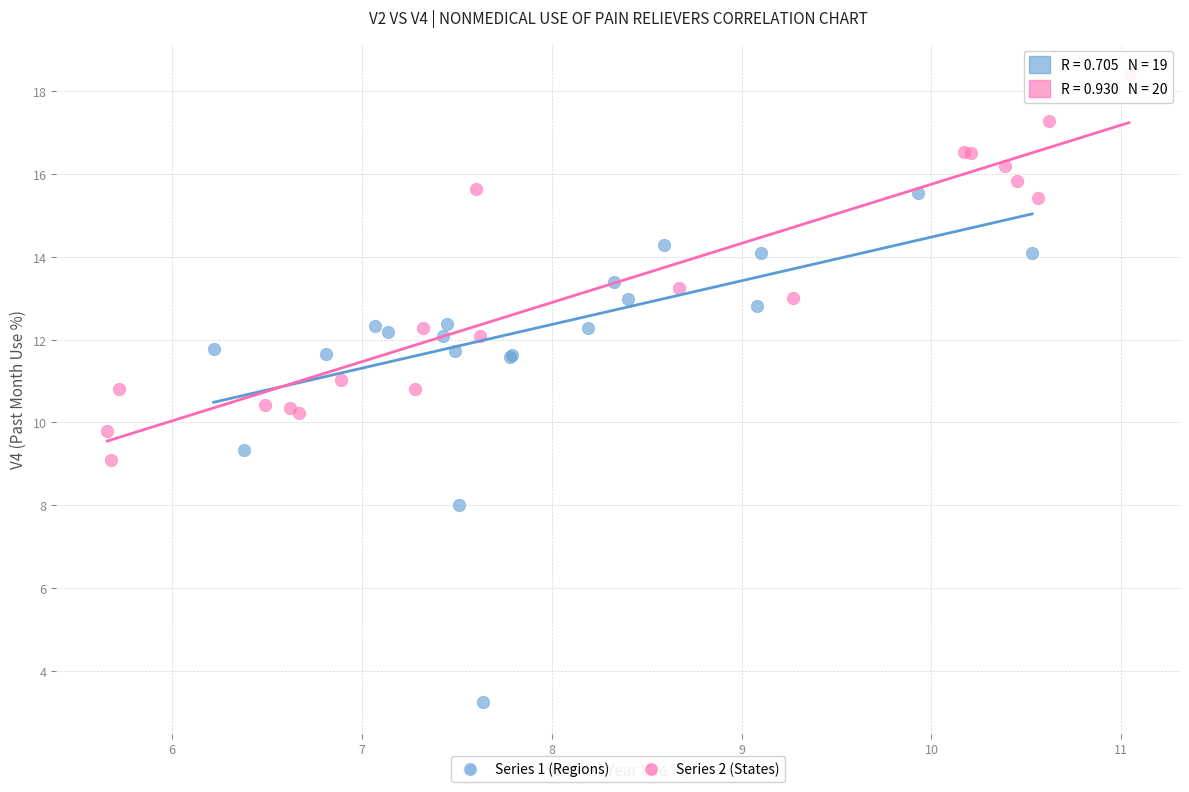

Which series reaches the maximum Y coordinate?

Series 2 (States)